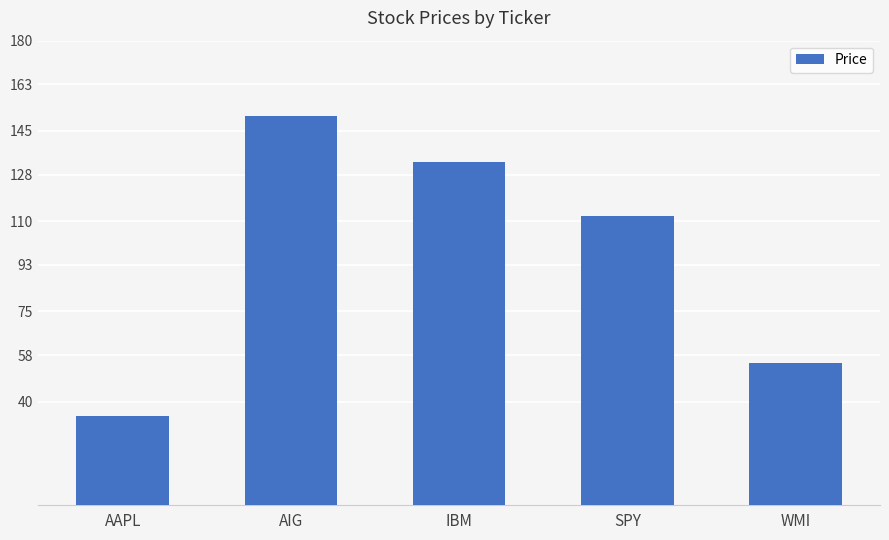

At which label does the data first exceed 112?

AIG